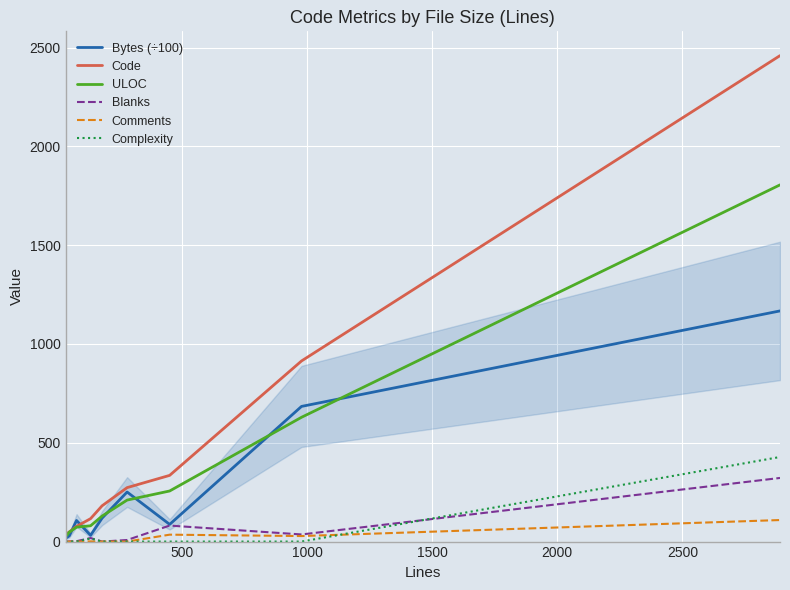

What are all the series names shown in the legend?

Bytes (÷100), Code, ULOC, Blanks, Comments, Complexity